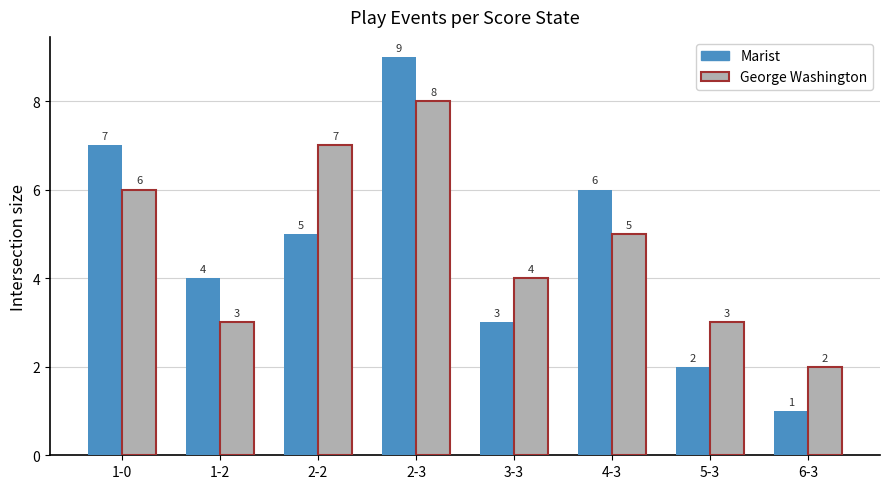

The value of Marist at 6-3 is 0. True or false?

False